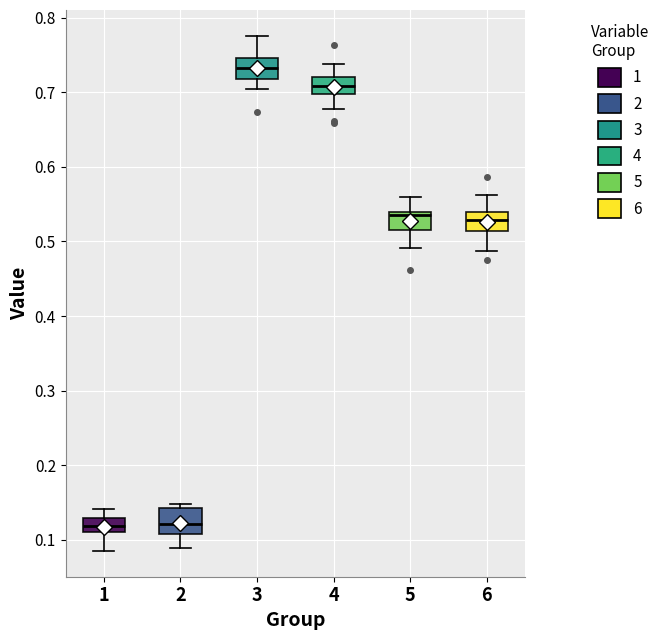

Where is the lower edge of the box at x = 5 on the y-axis? The values are not printed on the chart, so give them approximately, as read against the axis.

0.52